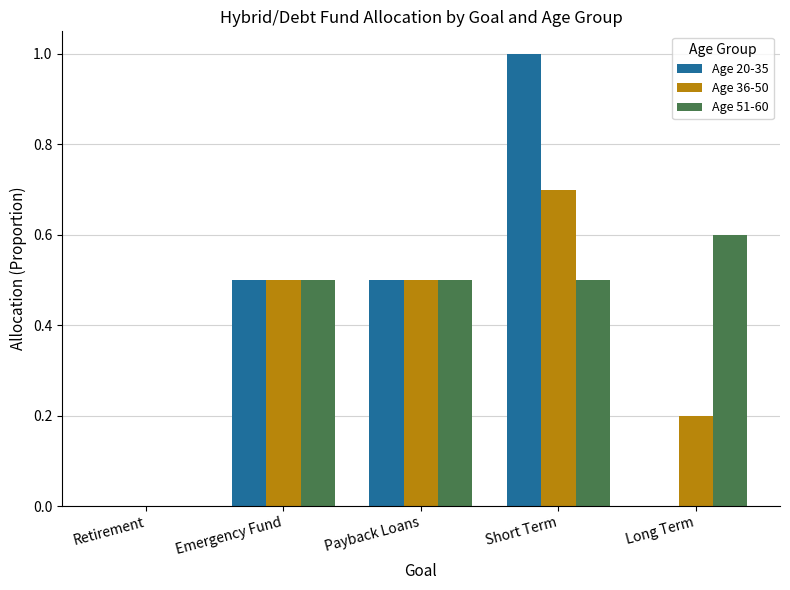

Is it true that Age 51-60 equals 0.5 at Emergency Fund?

True